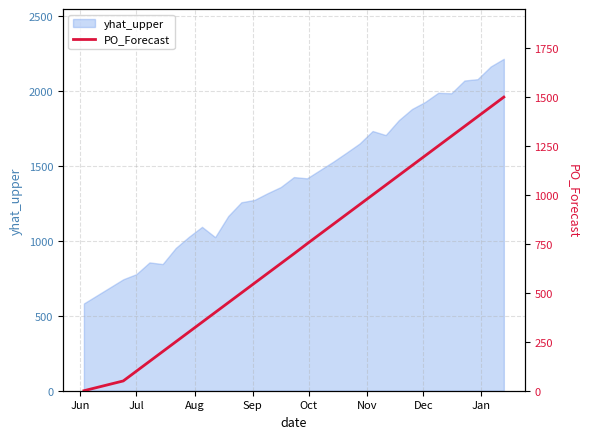

What is the lowest value of the yhat_upper series?

582.8